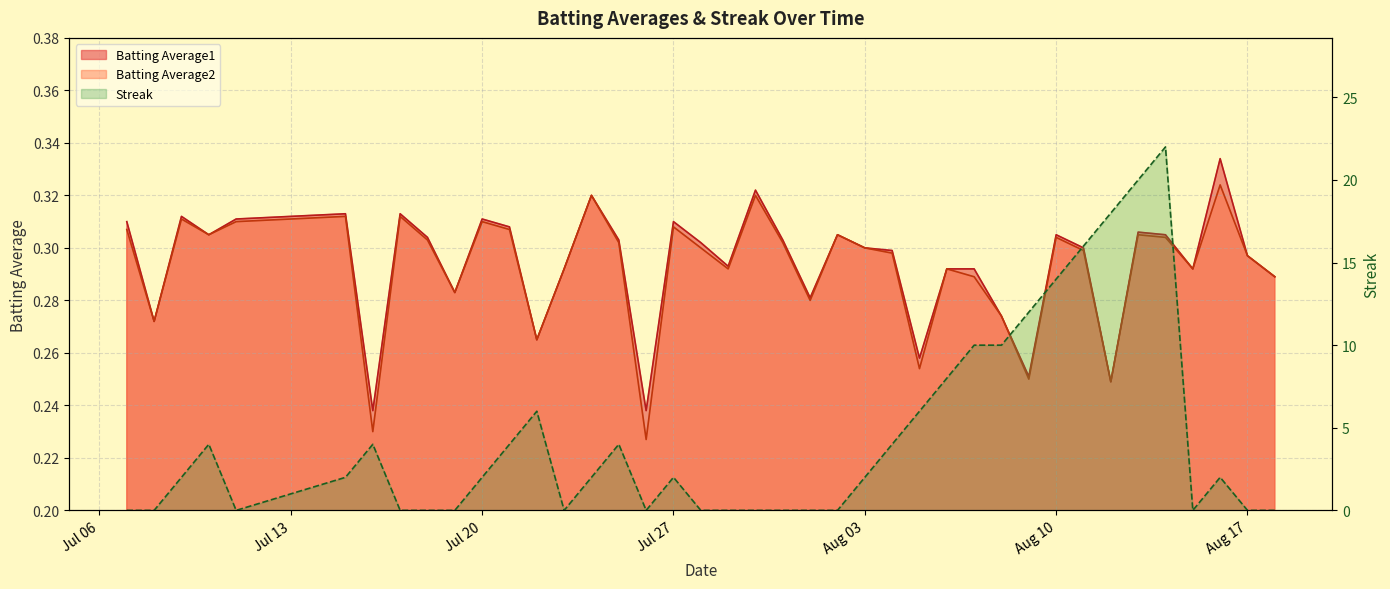

True or false: Batting Average1 and Batting Average2 intersect in this chart.

False